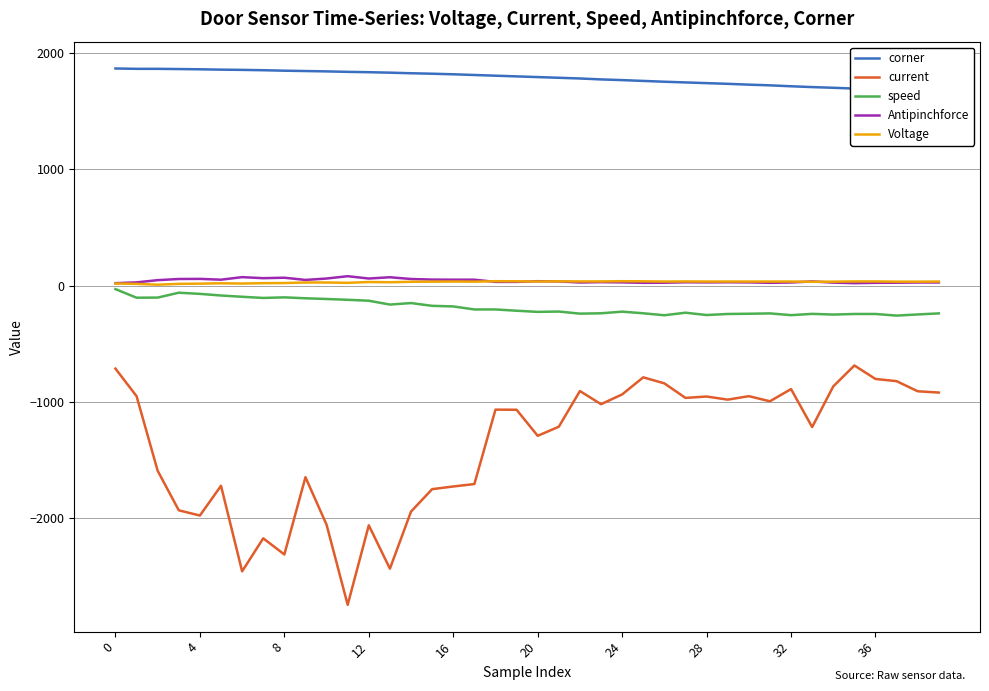

Rank the series at 12 from lowest to highest value.

current, speed, Voltage, Antipinchforce, corner